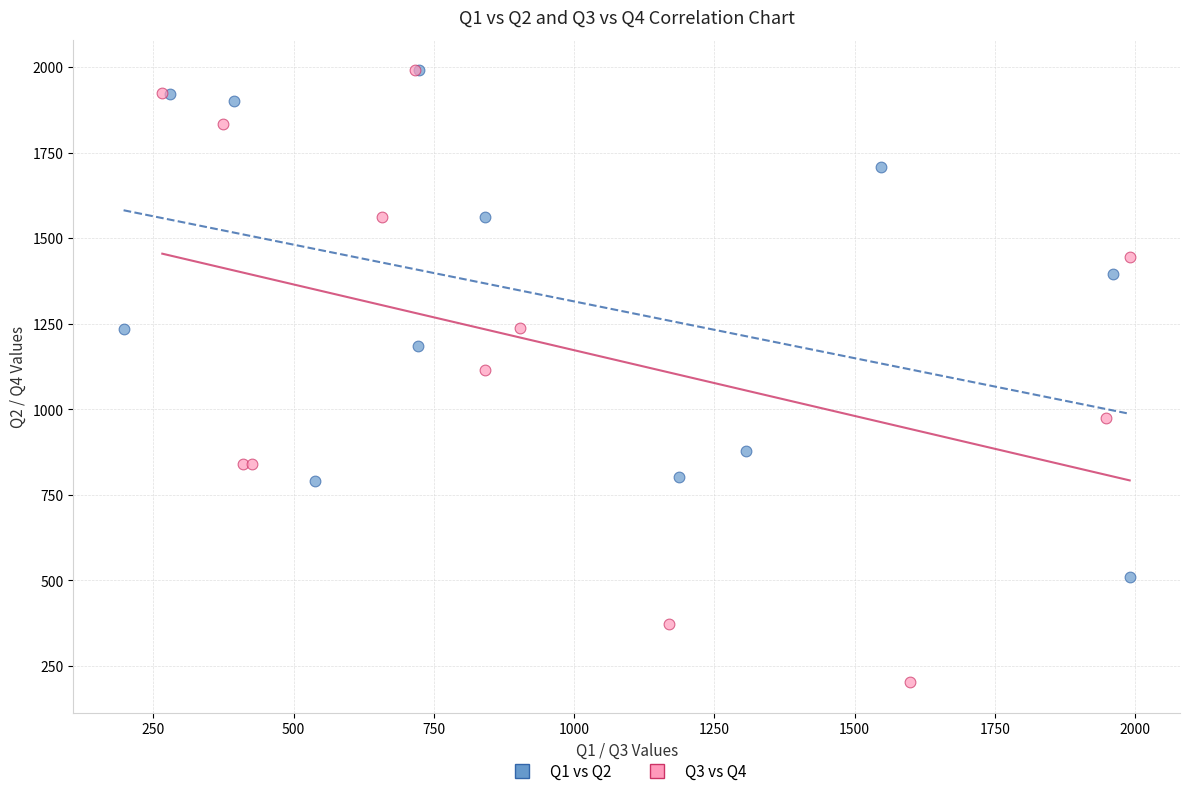

Which series reaches the minimum Y coordinate?

Q3 vs Q4